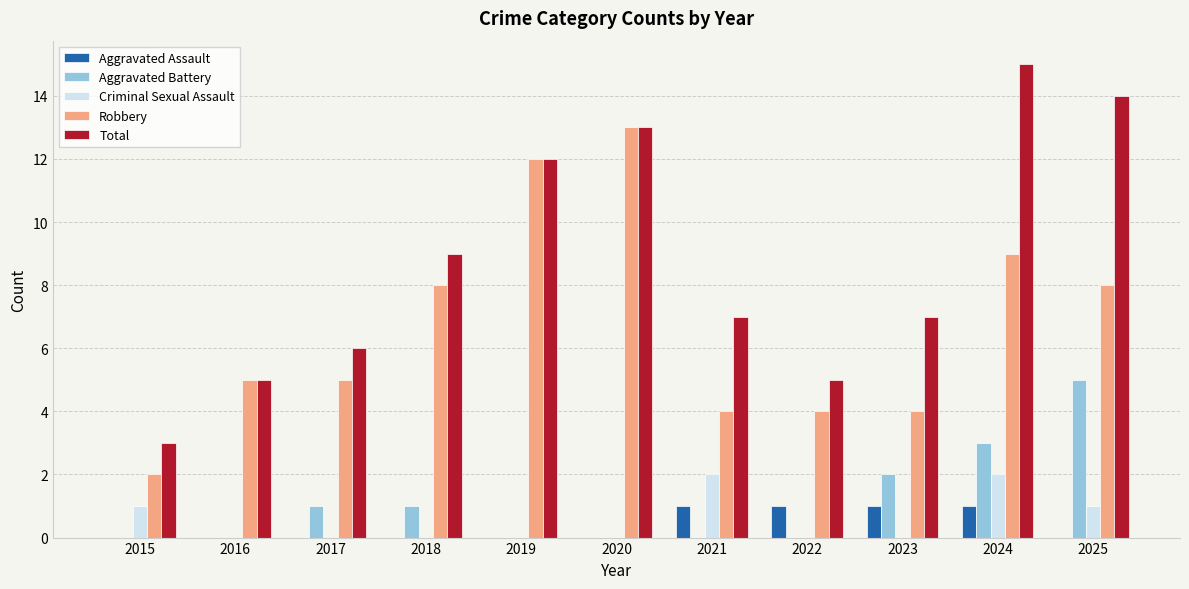

What is the sum of all Robbery values?

74